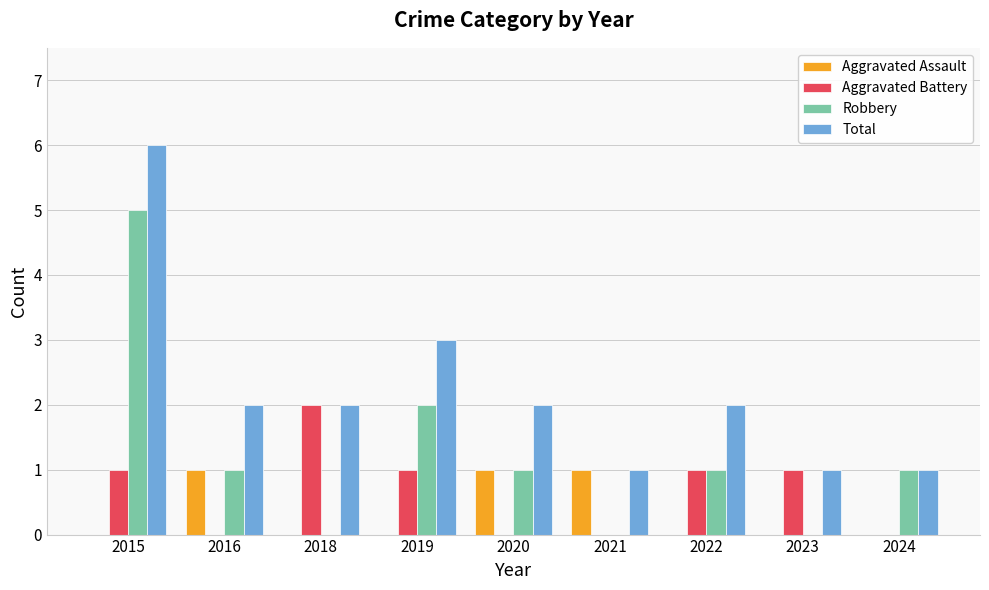

How many series are shown in this chart?

4